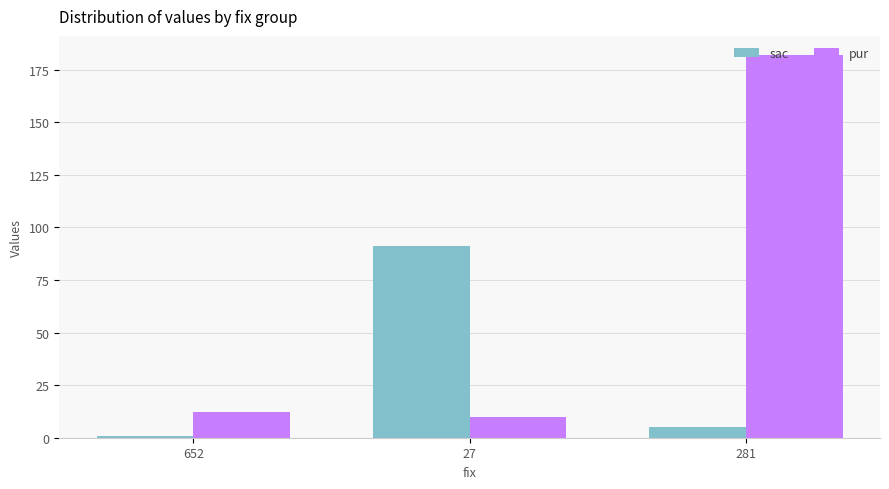

Reading right to left, list all the values displayed in this chart.

sac: 5	91	1
pur: 182	10	12